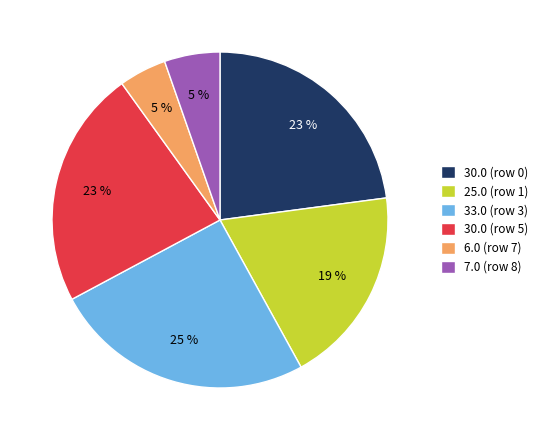

How many segments does this pie chart have?

6